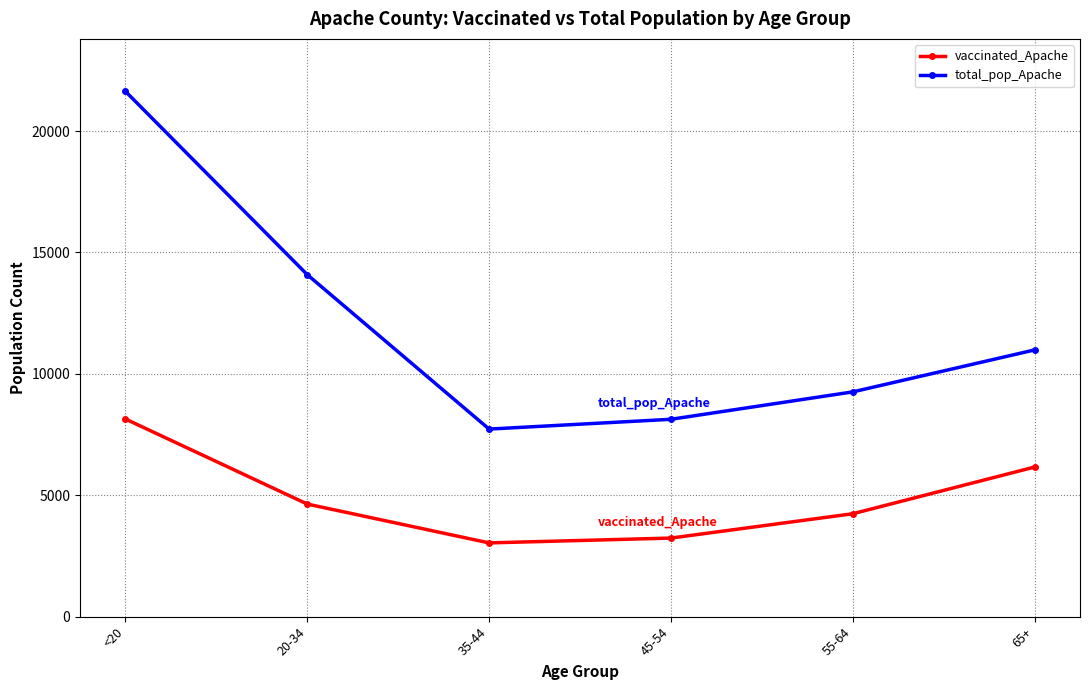

How many interior local valleys does the vaccinated_Apache series have?

1